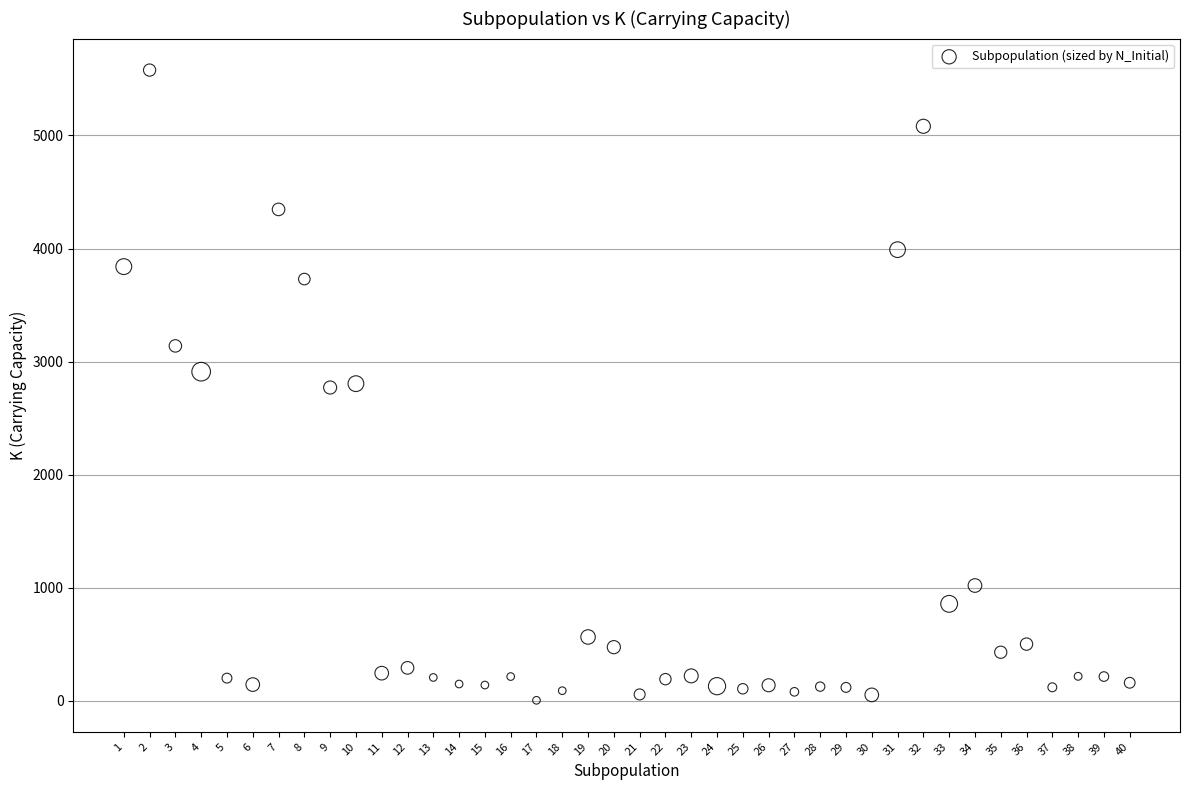

What is the range of X values (max minus min)?

39